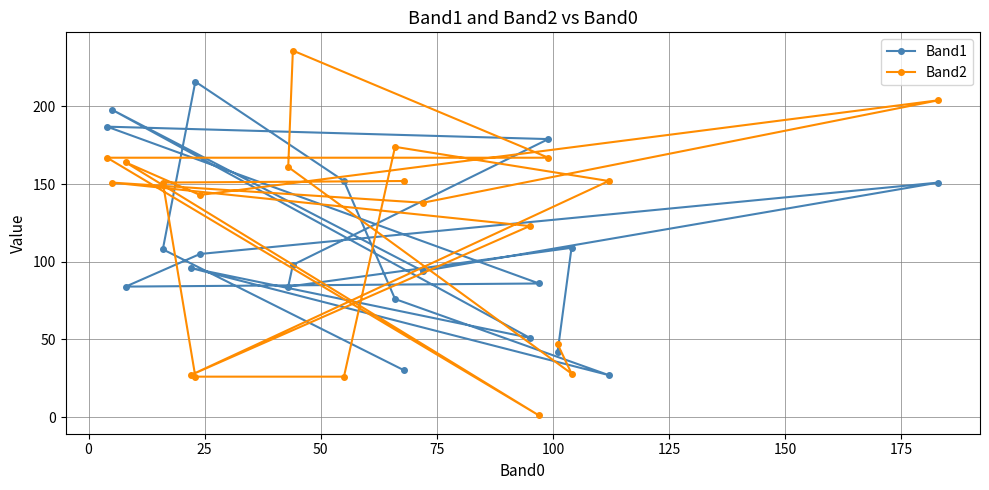

At how many categories does at least one series exceed 171?

7